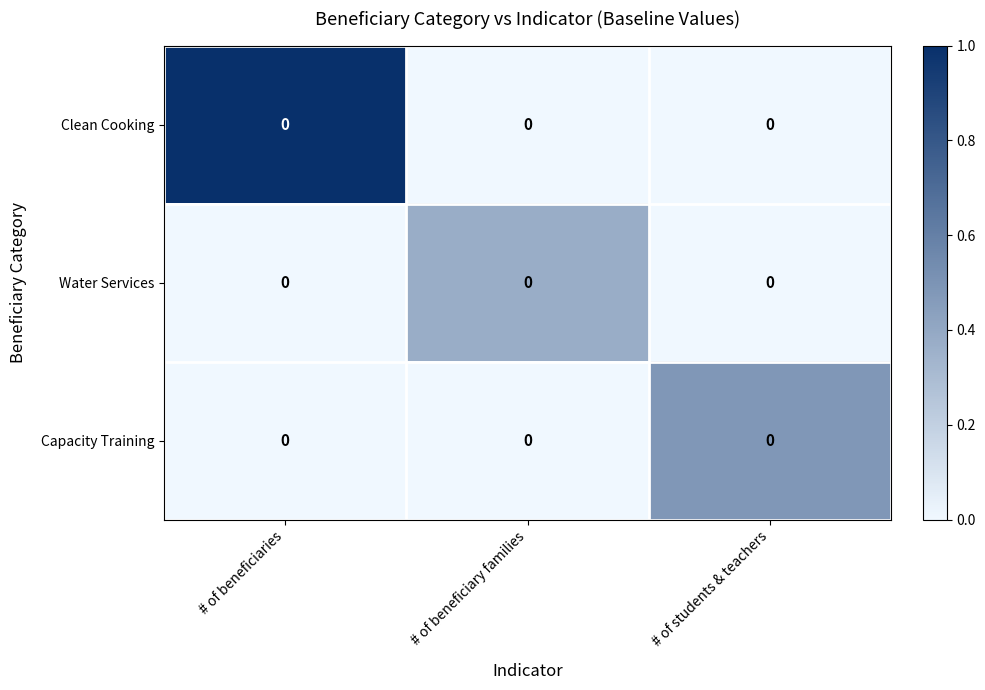

Rank the categories by Capacity Training value from lowest to highest.

# of beneficiaries, # of beneficiary families, # of students & teachers